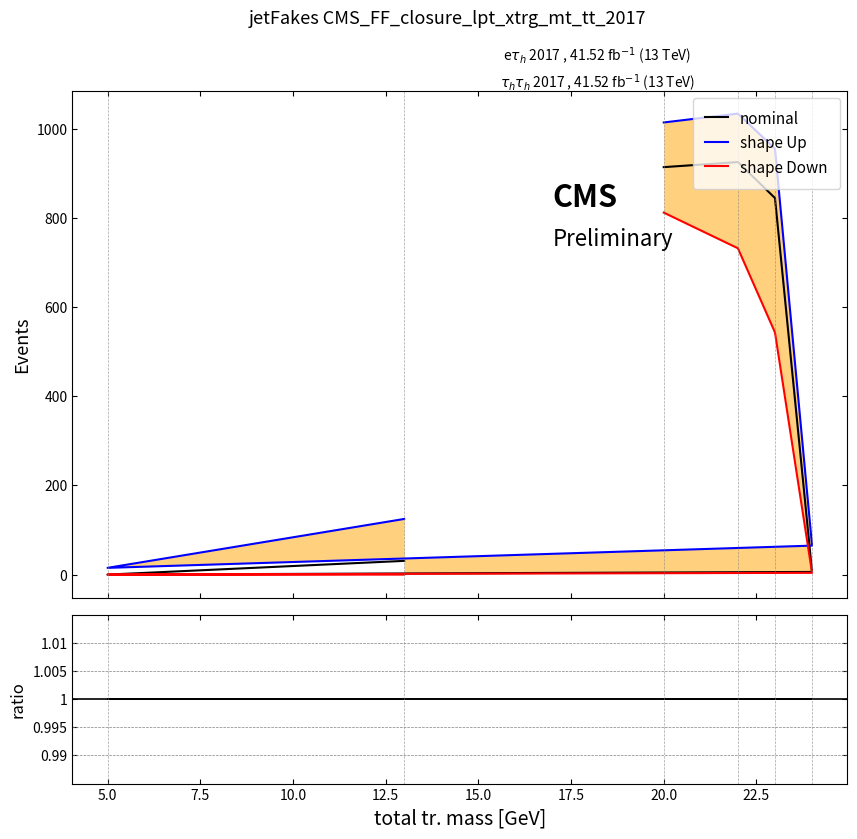

What is the maximum value shown in the chart?

1034.0